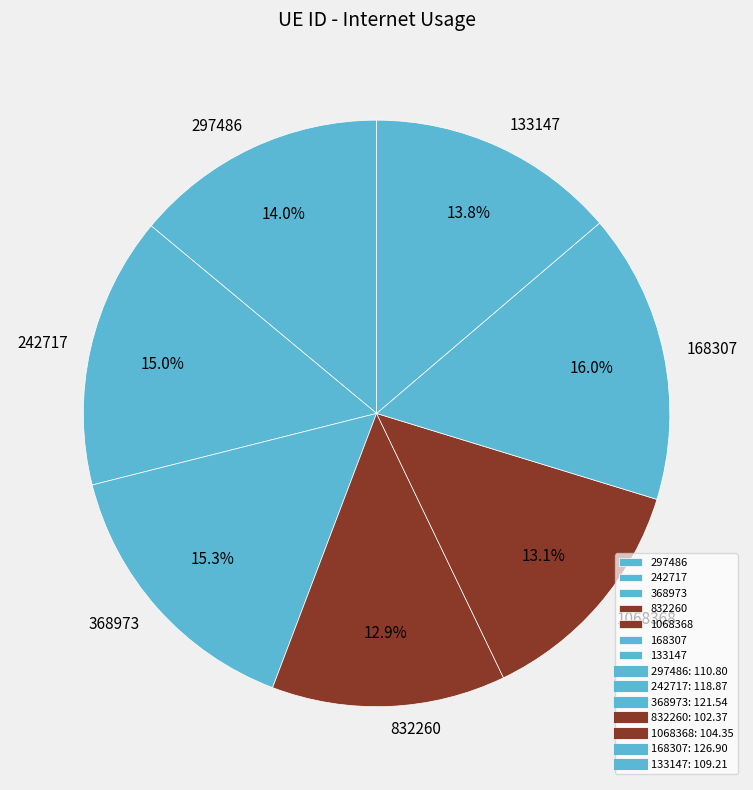

To the nearest percent, what portion does 368973 represent?

15%